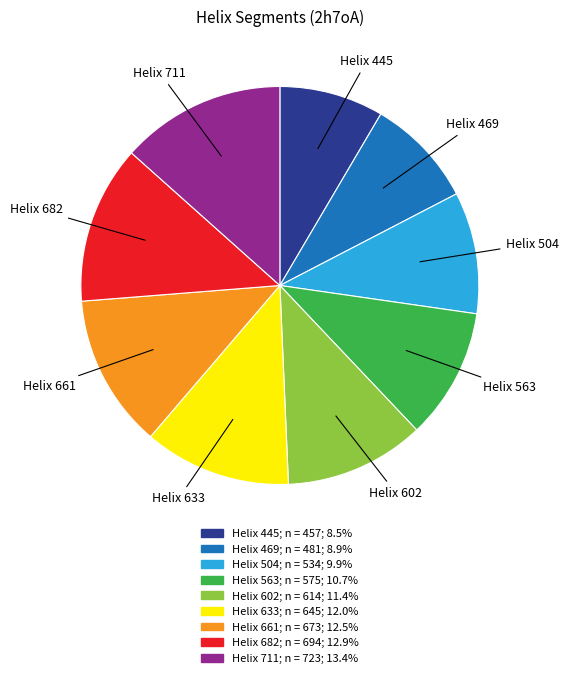

How many segments does this pie chart have?

9